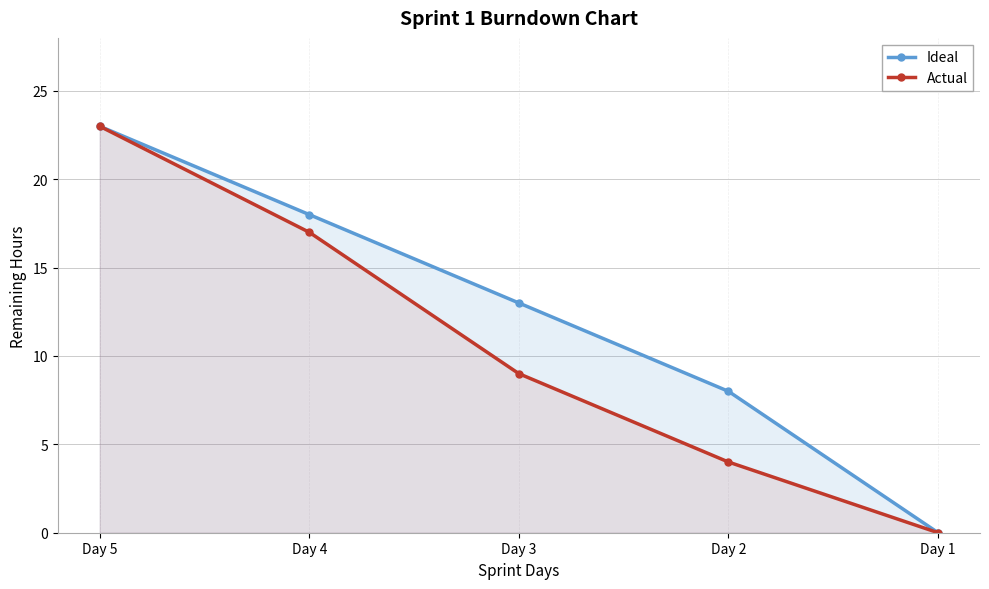

Does the chart display data point markers on the line(s)?

Yes